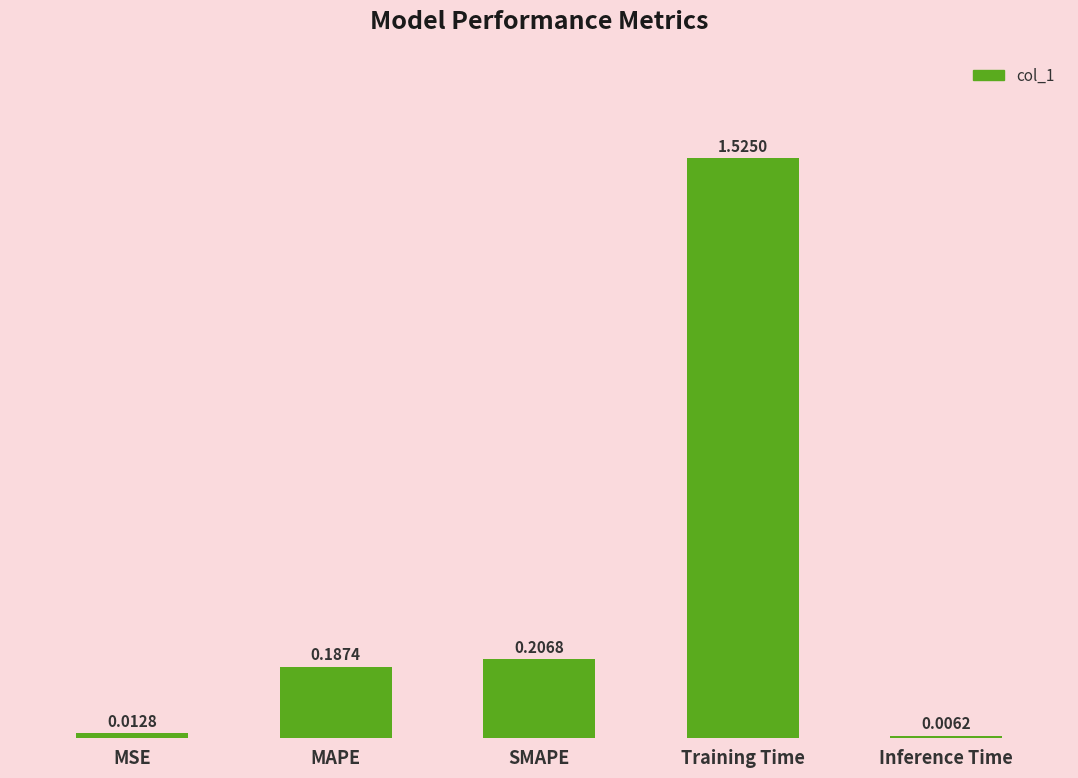

Which label corresponds to the smallest value in the chart?

Inference Time